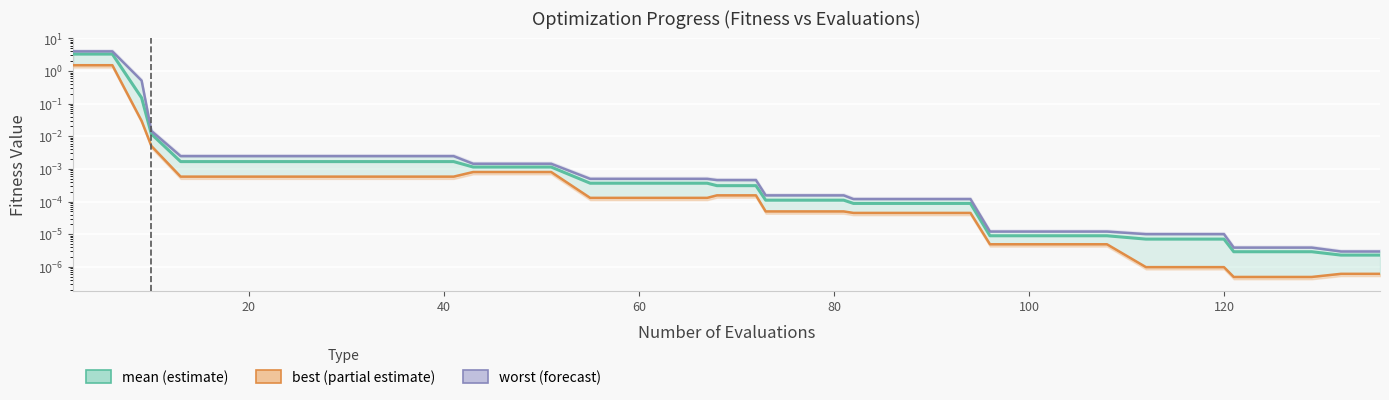

Between 20 and 36, which series saw the biggest shift?

worst